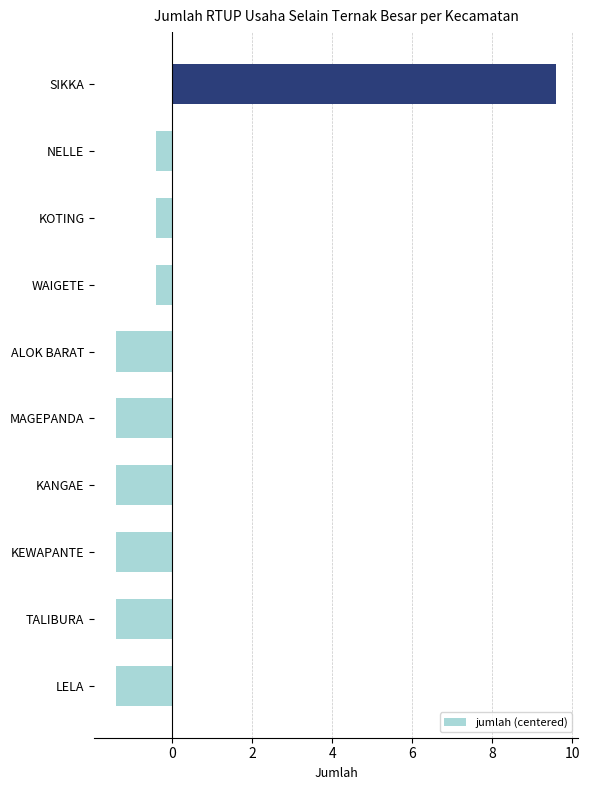

What is the difference between the maximum and minimum values?

11.0